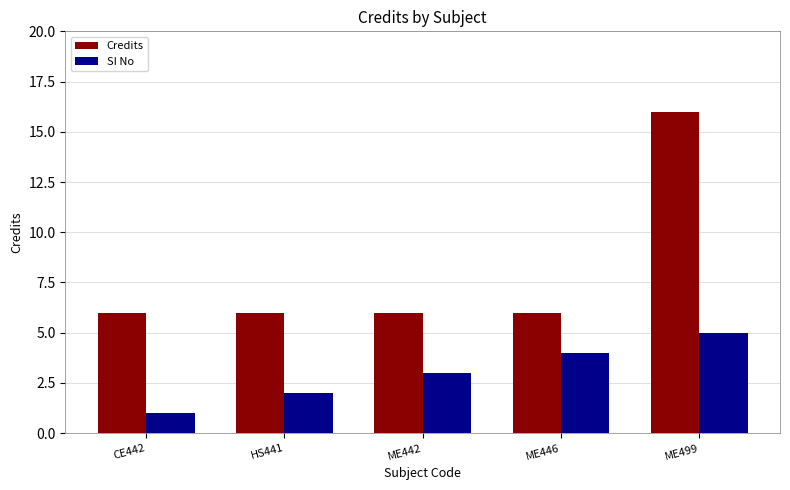

What are all the series names shown in the legend?

Credits, SI No